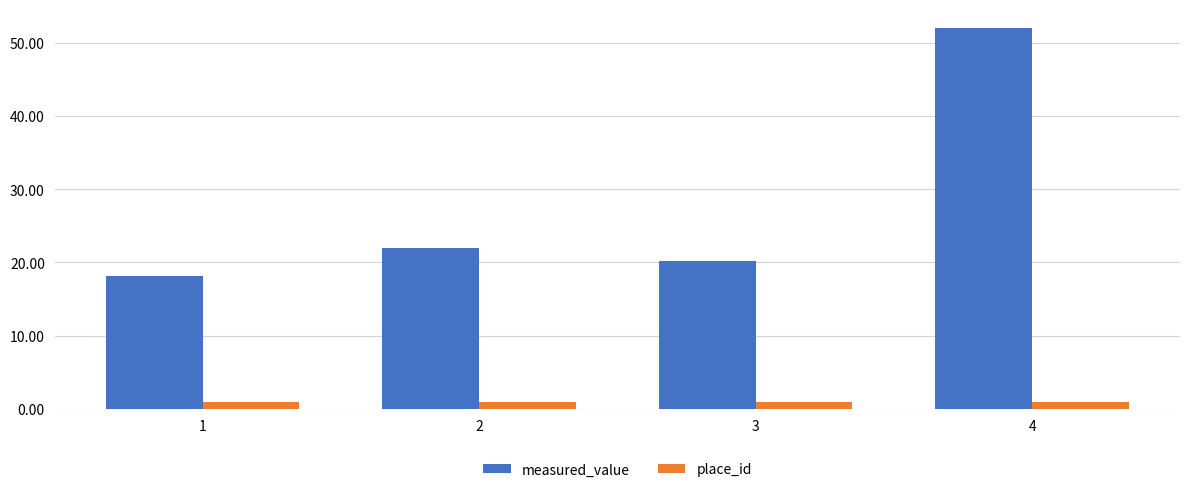

What value does the place_id series have at 2?

1.0